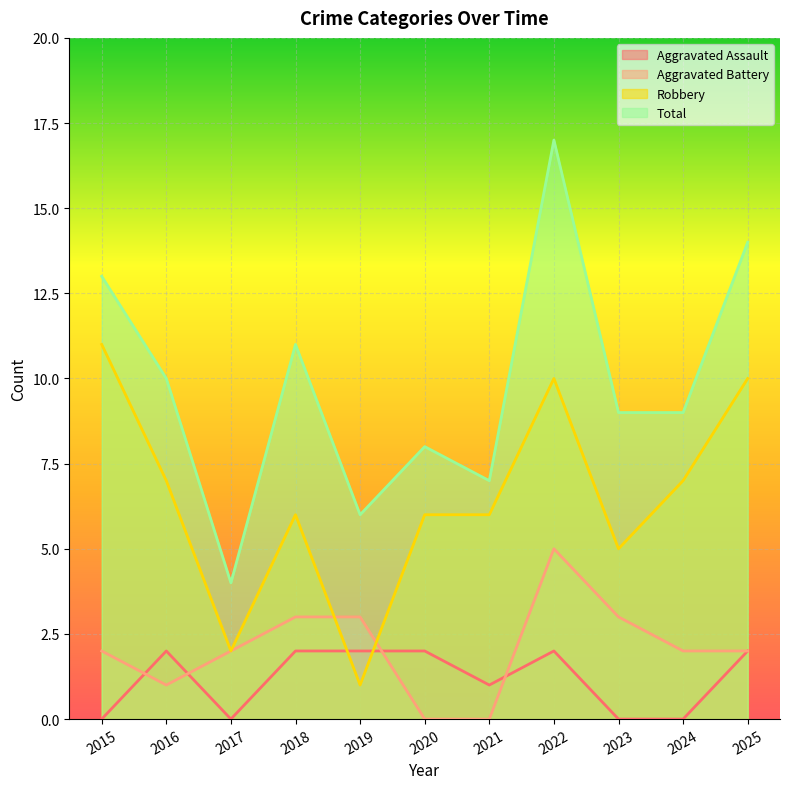

Which series has the widest spread of values?

Total